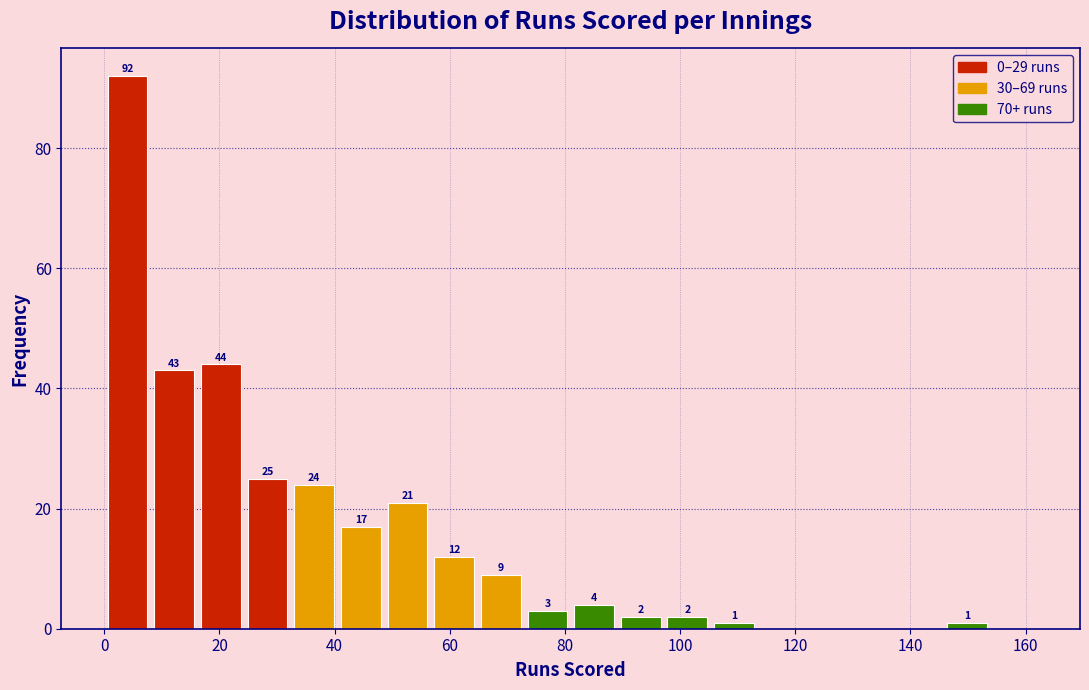

Which range on the x-axis has the tallest bar?

0 to 8